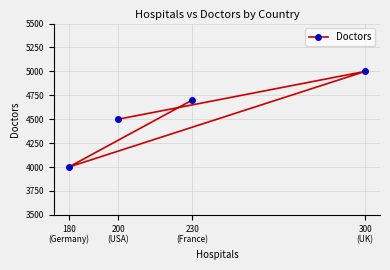

How many lines are shown in the chart?

1